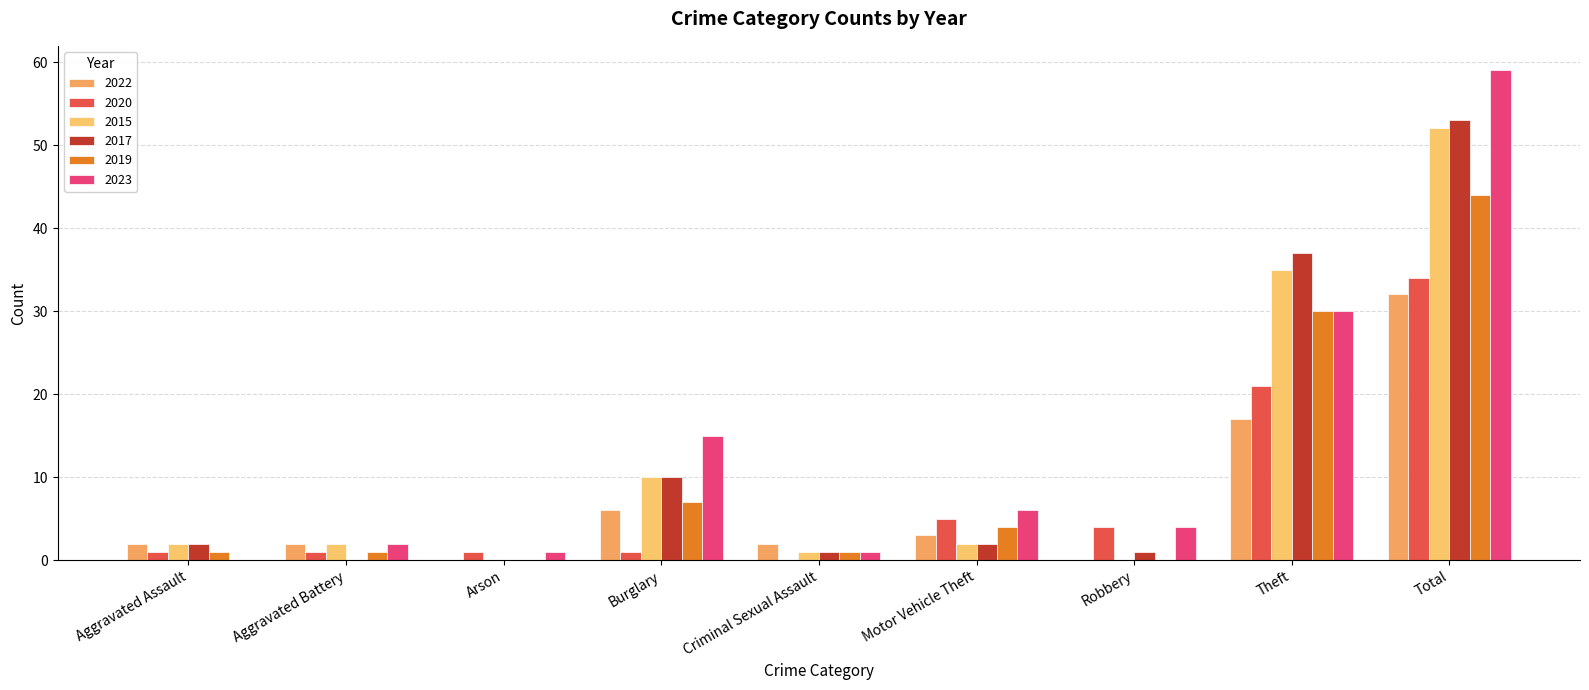

How many distinct data groups are displayed?

6